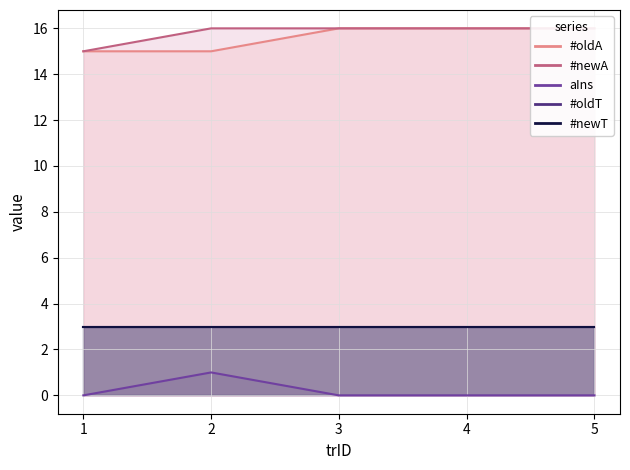

How many data points in #oldA are less than 16?

2